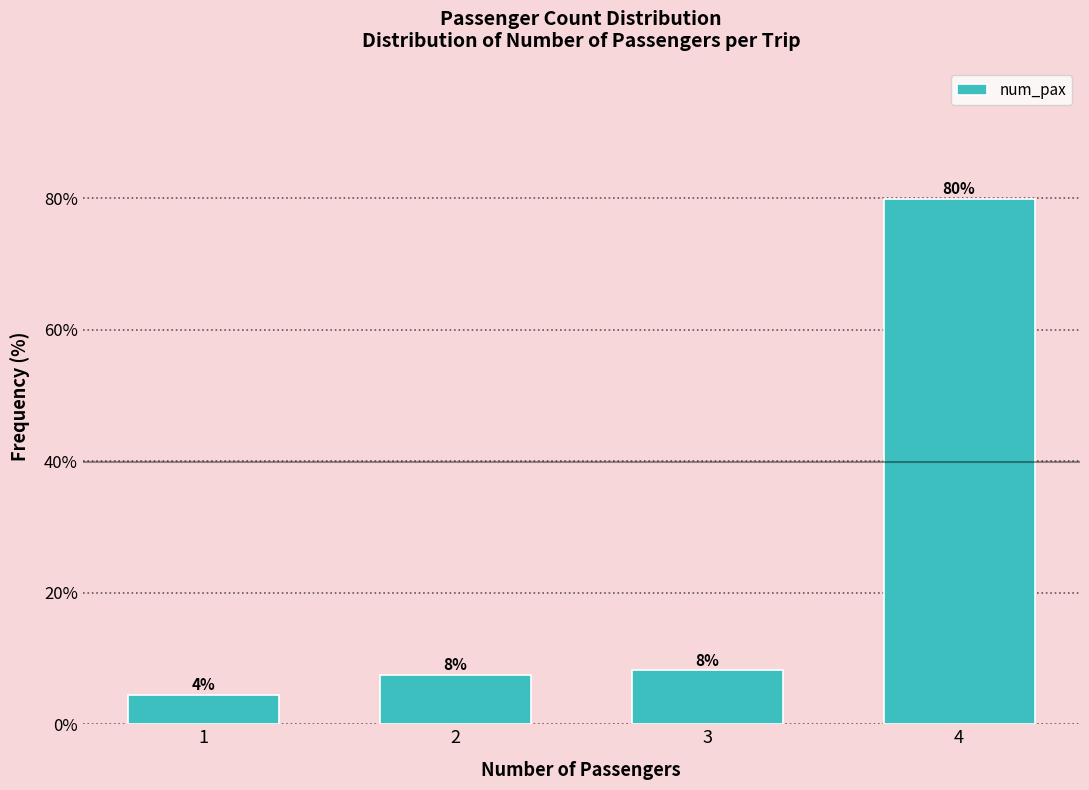

Are the bars horizontal?

No